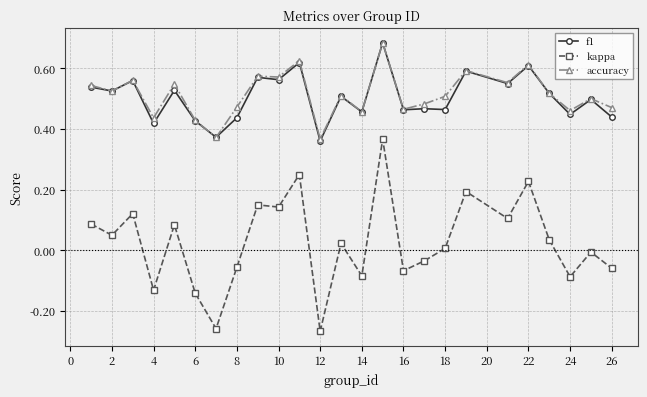

True or false: kappa and f1 intersect in this chart.

False